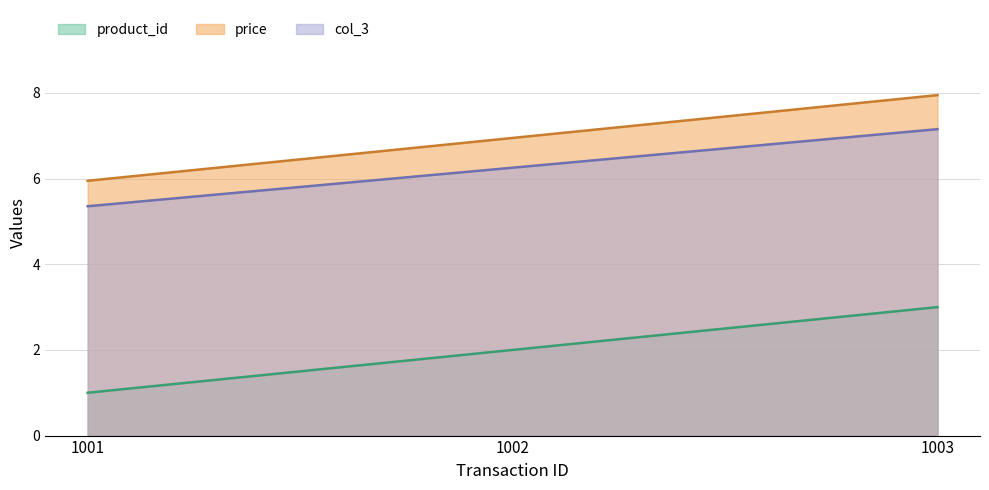

What is the average value of the product_id series?

2.0